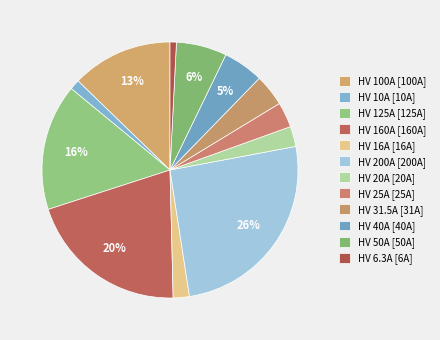

Is there a majority slice in this chart?

No